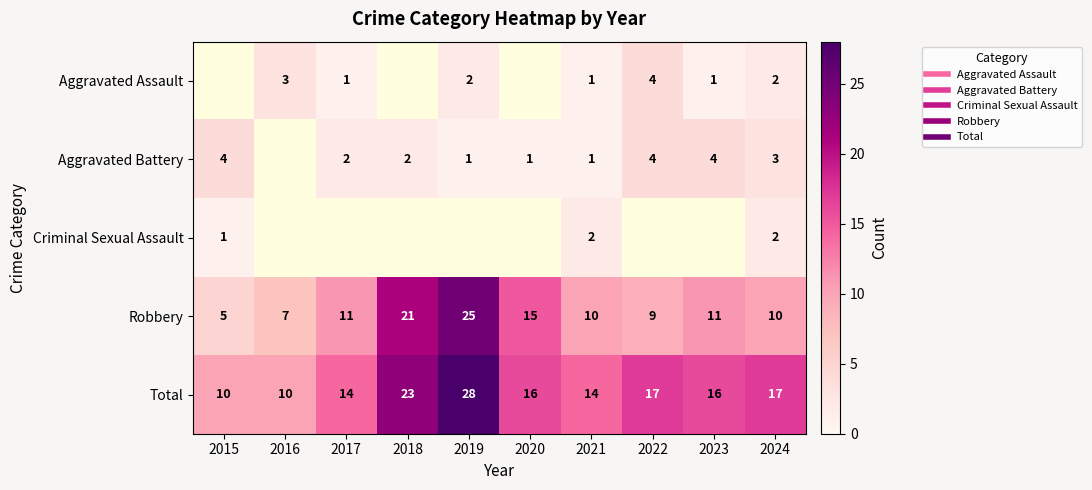

Is it true that Aggravated Battery equals 1 at 2020?

False